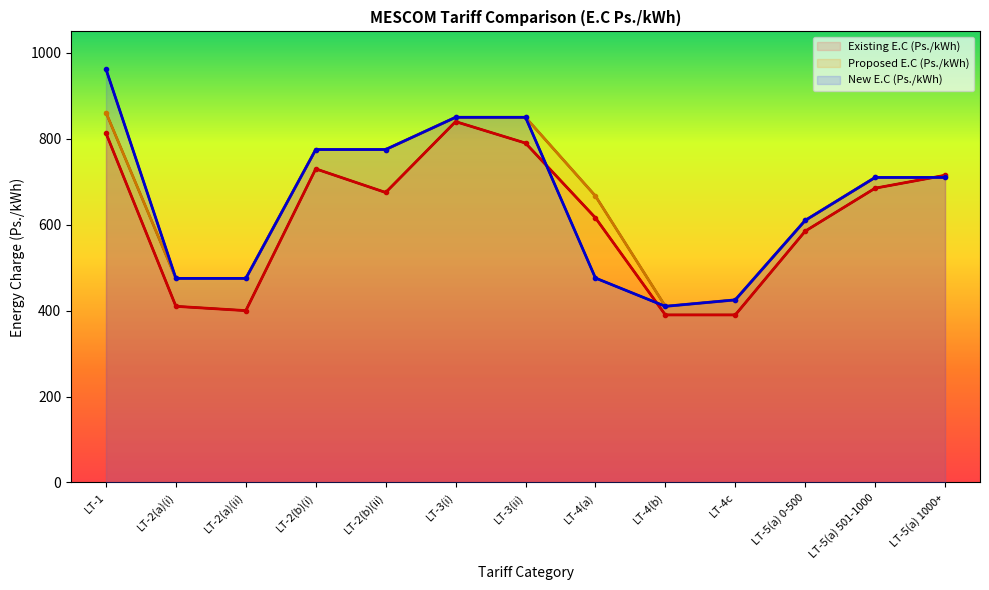

Where is the first local minimum for Proposed E.C (Ps./kWh)?

LT-4(b)